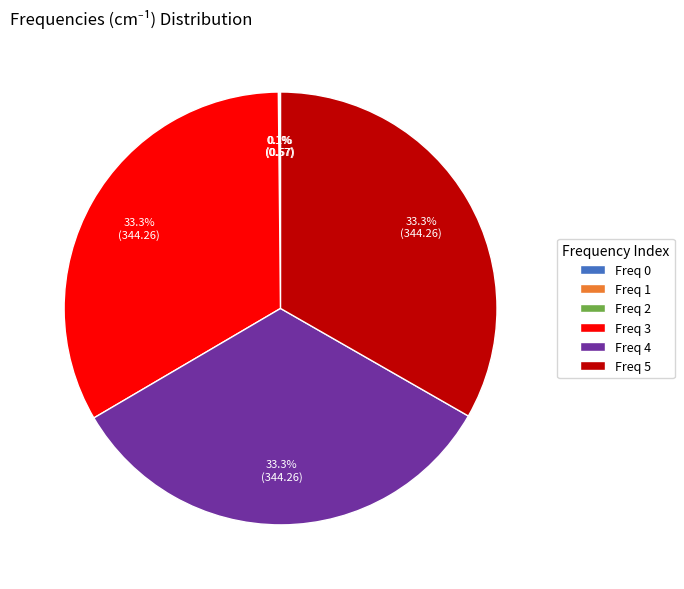

Is there any slice that represents more than half of the pie?

No